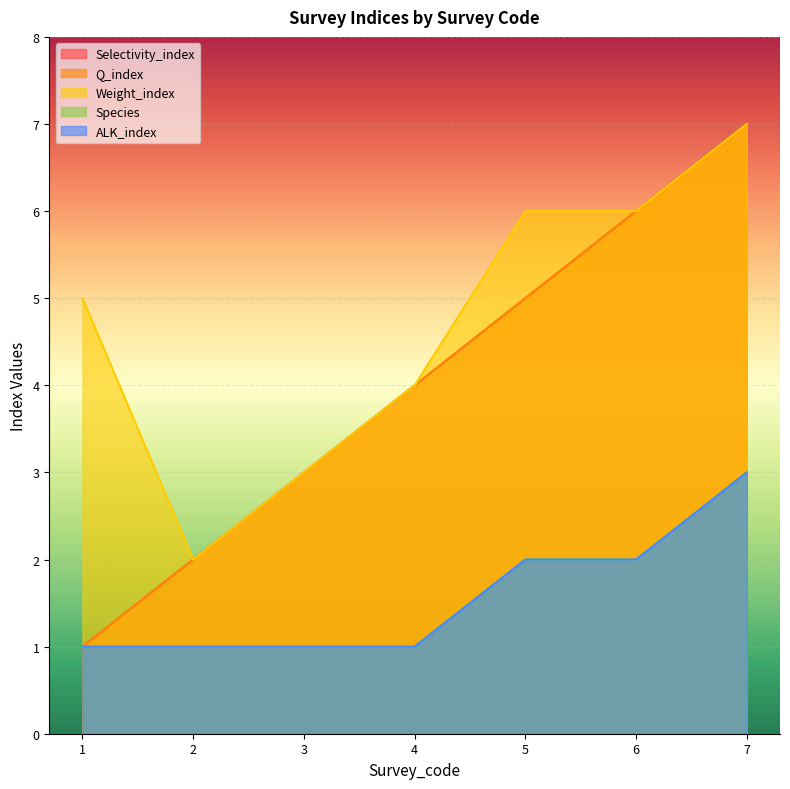

What is the total value across all series at 4?

14